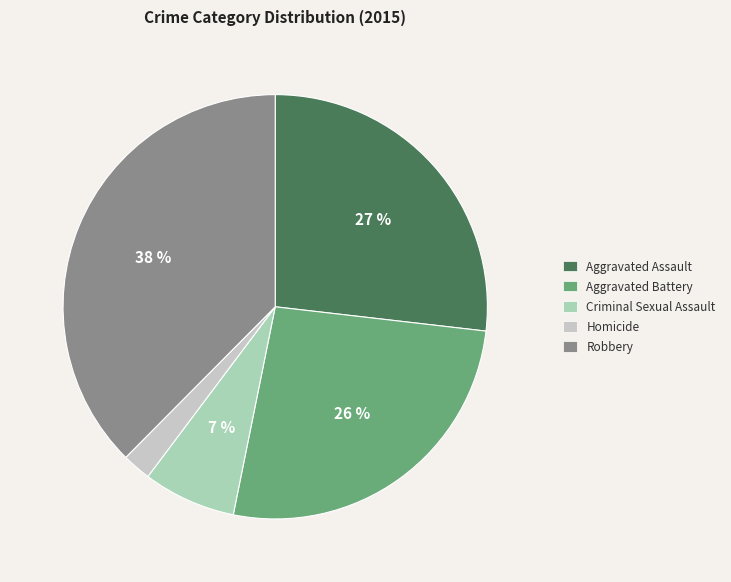

Combined, do Aggravated Assault and Aggravated Battery account for over 50%?

Yes